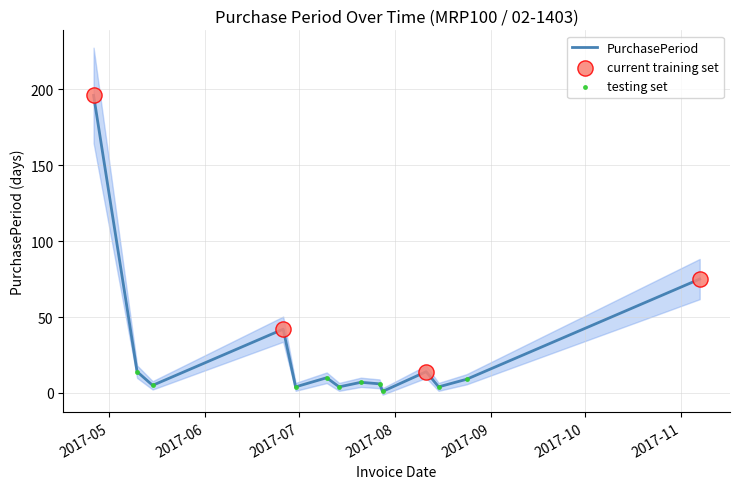

What is the change in value from 2017-07-14 to 2017-07-27?

+2